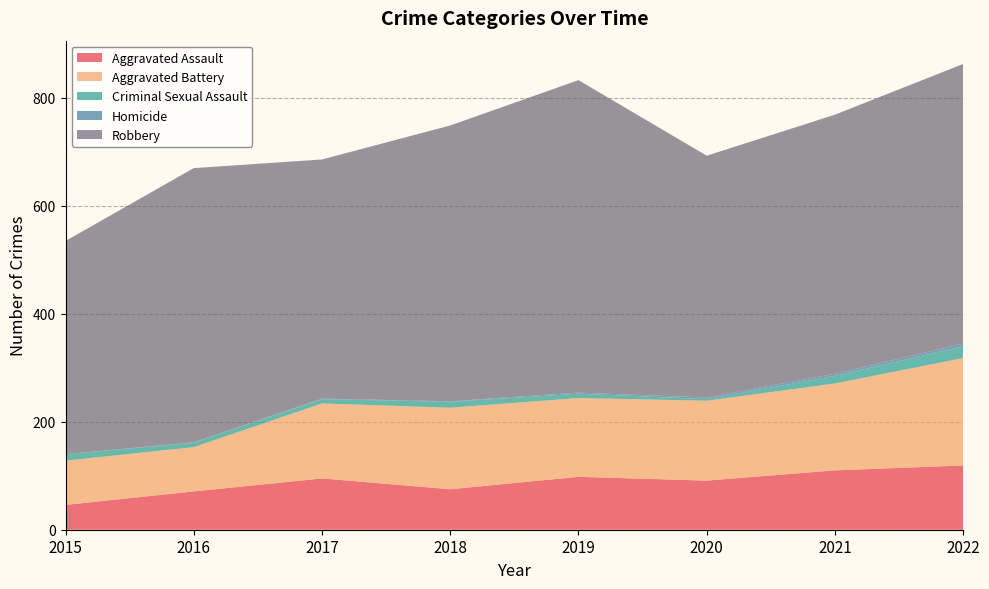

Reading left to right, extract all data points from this chart.

Aggravated Assault: 2015=46	2016=71	2017=95	2018=75	2019=98	2020=91	2021=110	2022=119
Aggravated Battery: 2015=82	2016=82	2017=139	2018=151	2019=146	2020=148	2021=161	2022=199
Criminal Sexual Assault: 2015=12	2016=8	2017=8	2018=11	2019=8	2020=3	2021=14	2022=22
Homicide: 2015=0	2016=1	2017=1	2018=1	2019=2	2020=3	2021=4	2022=5
Robbery: 2015=395	2016=508	2017=443	2018=511	2019=579	2020=448	2021=480	2022=518